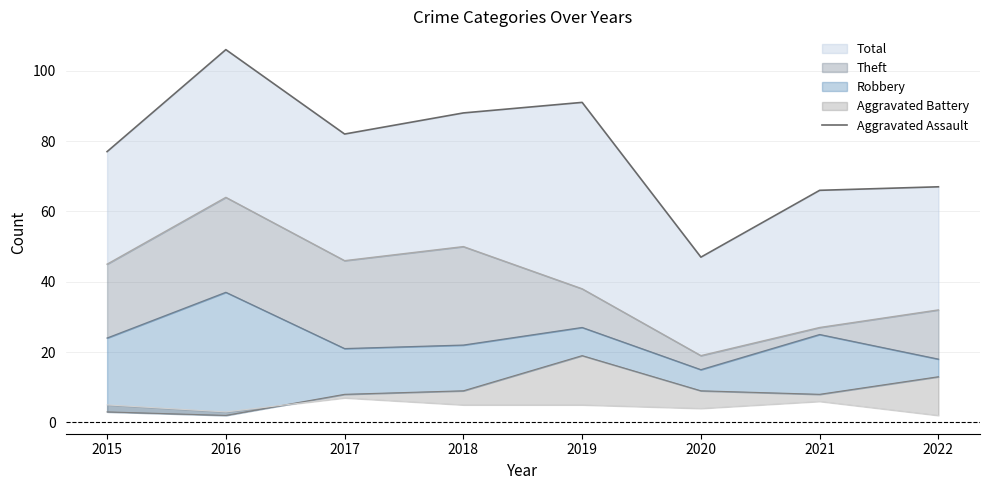

What is the sum of the values at 2017 and 2015?

159